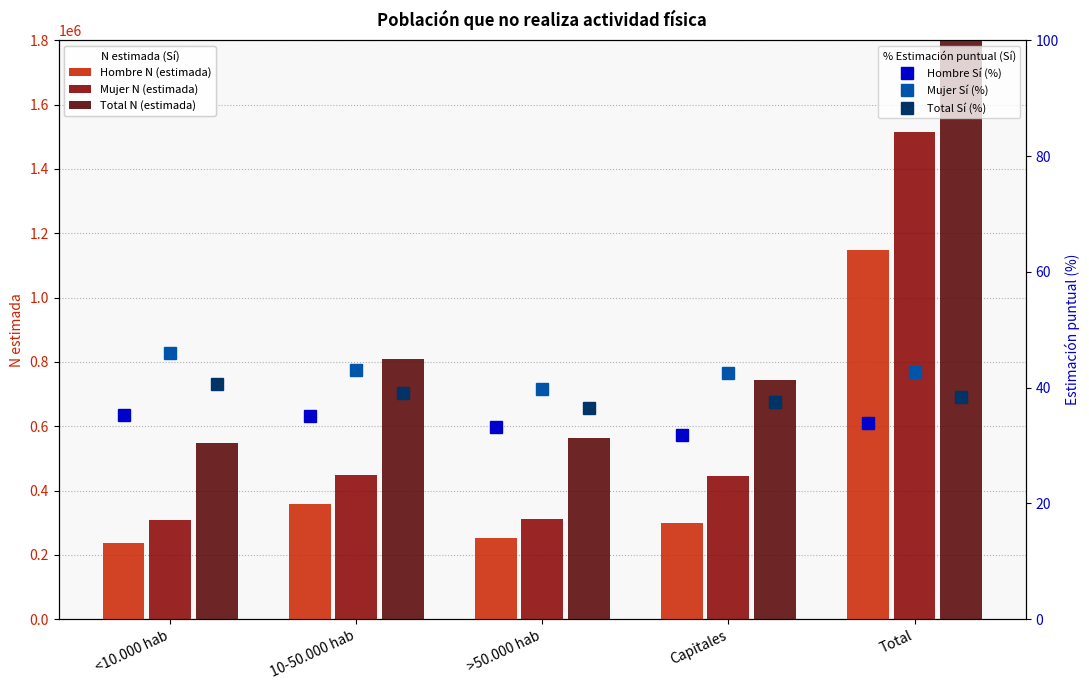

The Mujer N (estimada) series shows 173234.9 at >50.000 hab. True or false?

False